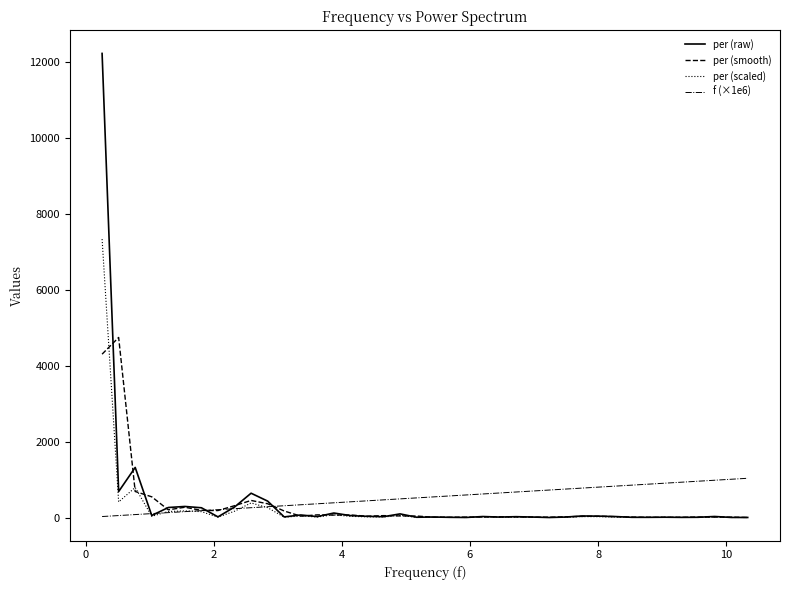

List the series in order of their peak value, highest first.

per (raw), per (scaled), per (smooth), f (×1e6)